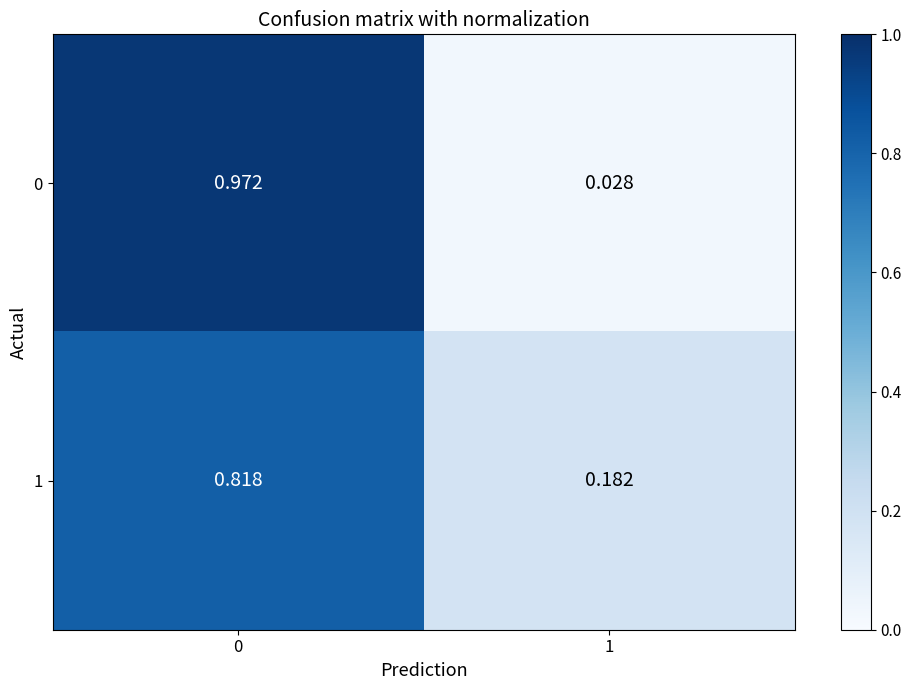

Is the value of 0 at 0 greater than the value of 1 at 1?

Yes